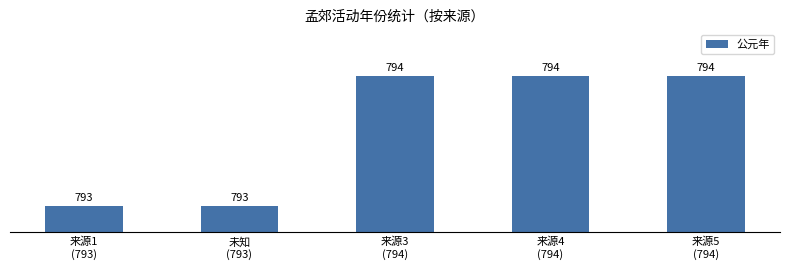

Read the value at 来源4
(794).

1.2